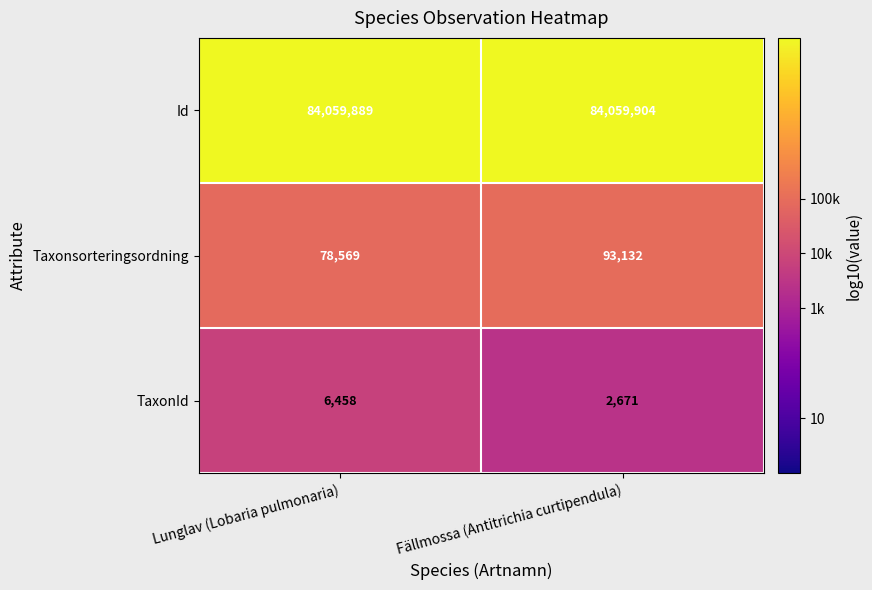

Which series has the largest range (max minus min)?

Taxonsorteringsordning